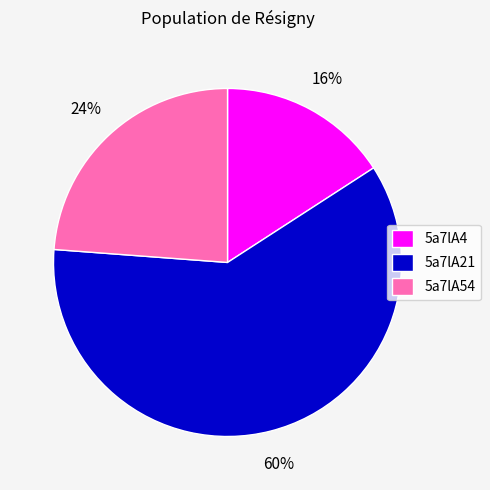

What is the ratio of the value at 5a7lA4 to the value at 5a7lA21?

0.3